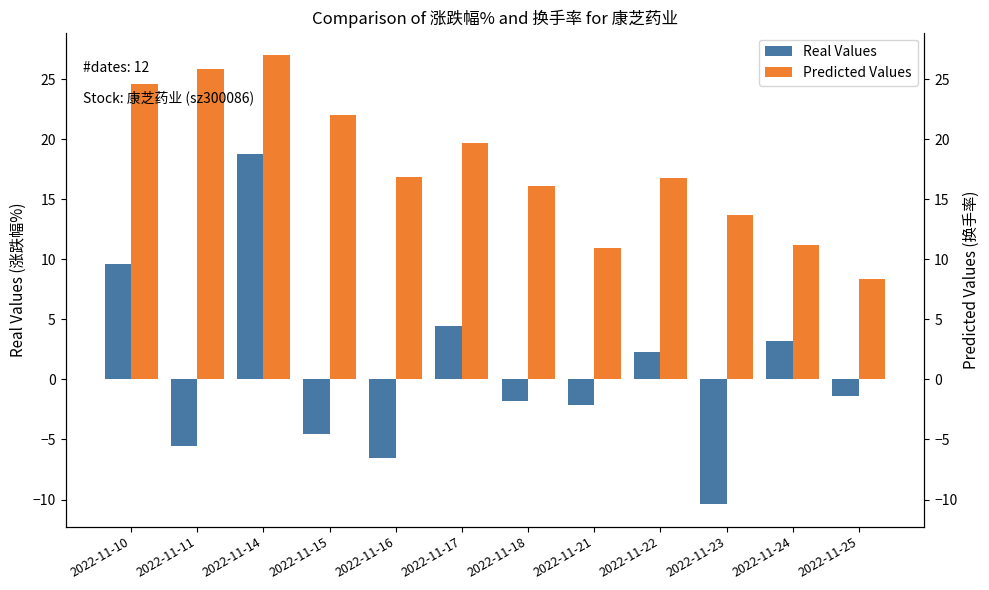

How many groups of bars are there?

12